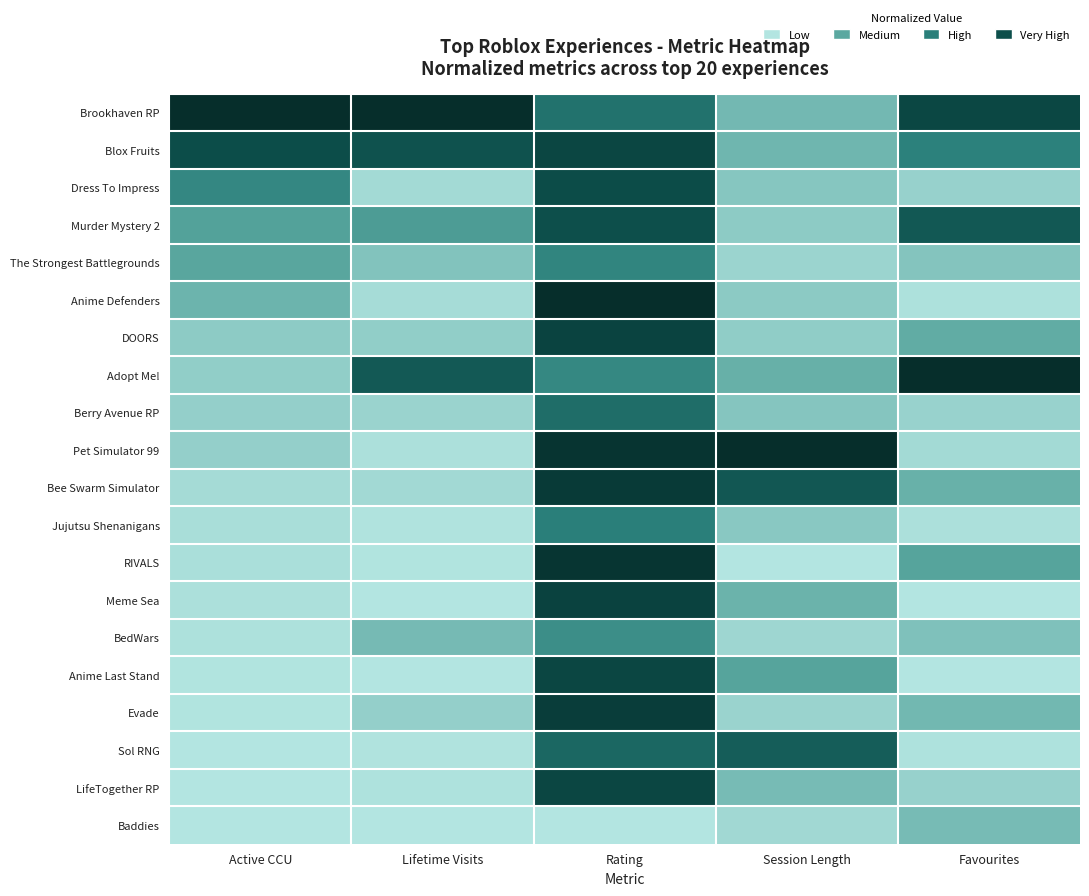

List the series in order of their peak value, lowest first.

Baddies, BedWars, The Strongest Battlegrounds, Jujutsu Shenanigans, Berry Avenue RP, Sol RNG, Murder Mystery 2, Dress To Impress, Anime Last Stand, Blox Fruits, LifeTogether RP, DOORS, Meme Sea, Evade, Bee Swarm Simulator, RIVALS, Brookhaven RP, Anime Defenders, Adopt Me!, Pet Simulator 99